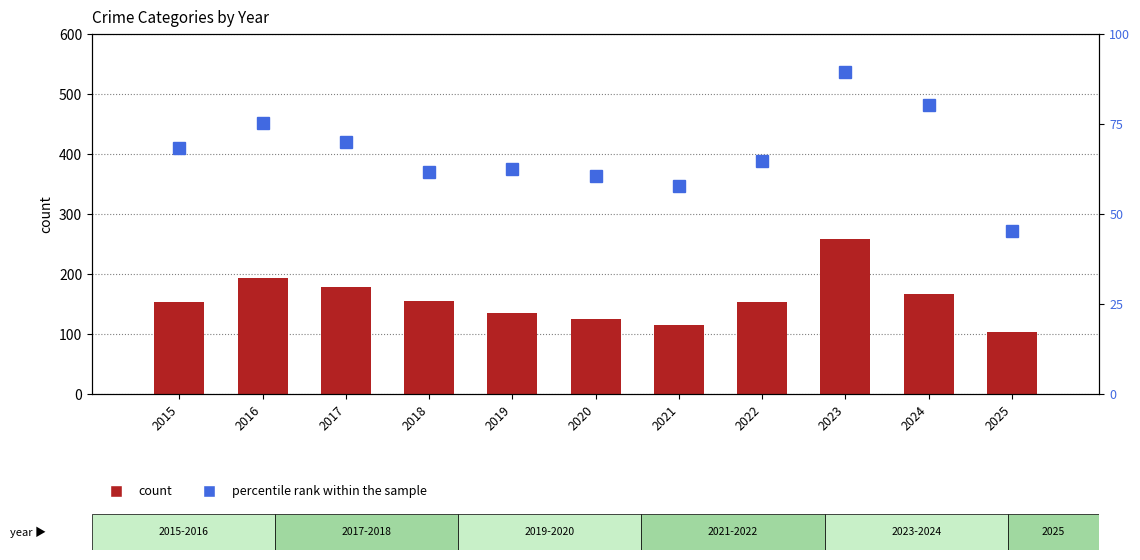

What is the value of the Aggravated Battery bar at the 4th from the left?

67.0